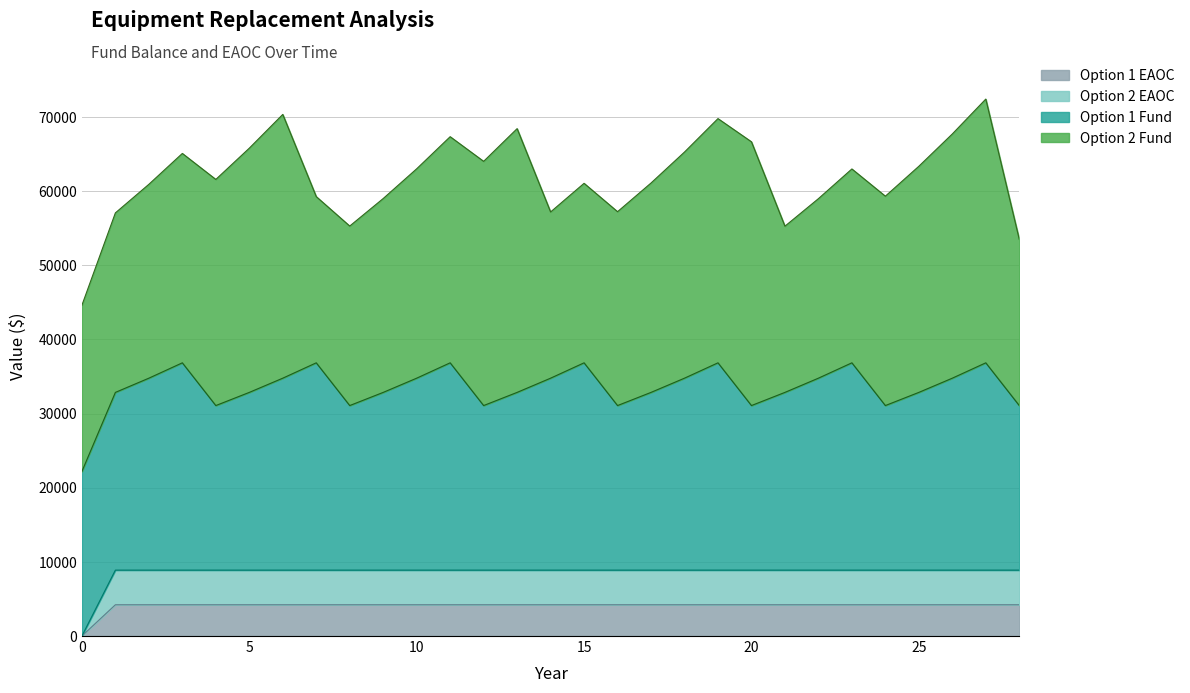

What is the value of the Option 1 EAOC point at the 24th from the left?

4215.4